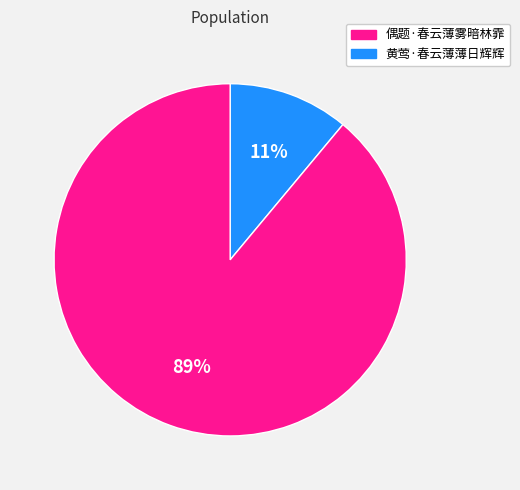

Is there any slice that represents more than half of the pie?

Yes